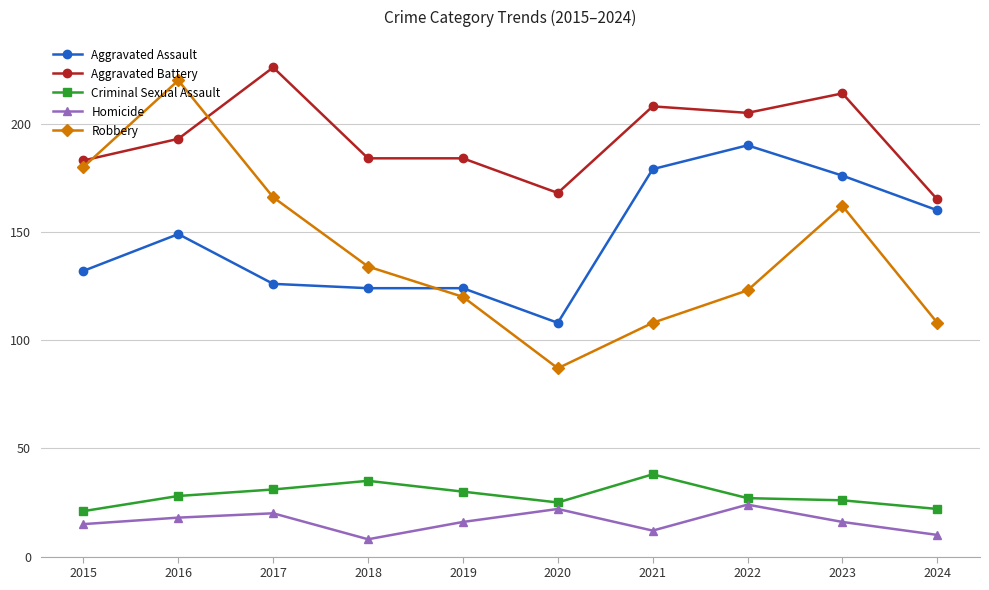

Which series has the widest spread of values?

Robbery